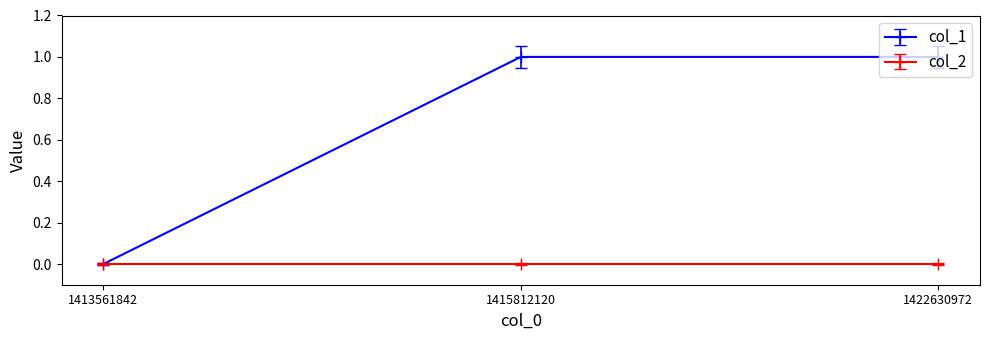

How many series are shown in this chart?

2